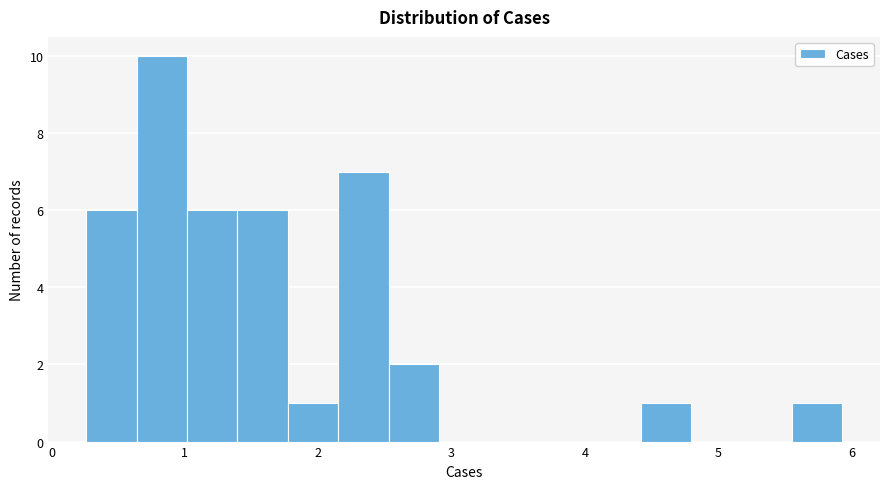

Read against the x-axis, roughly where is the centre of the tallest bar?

0.8